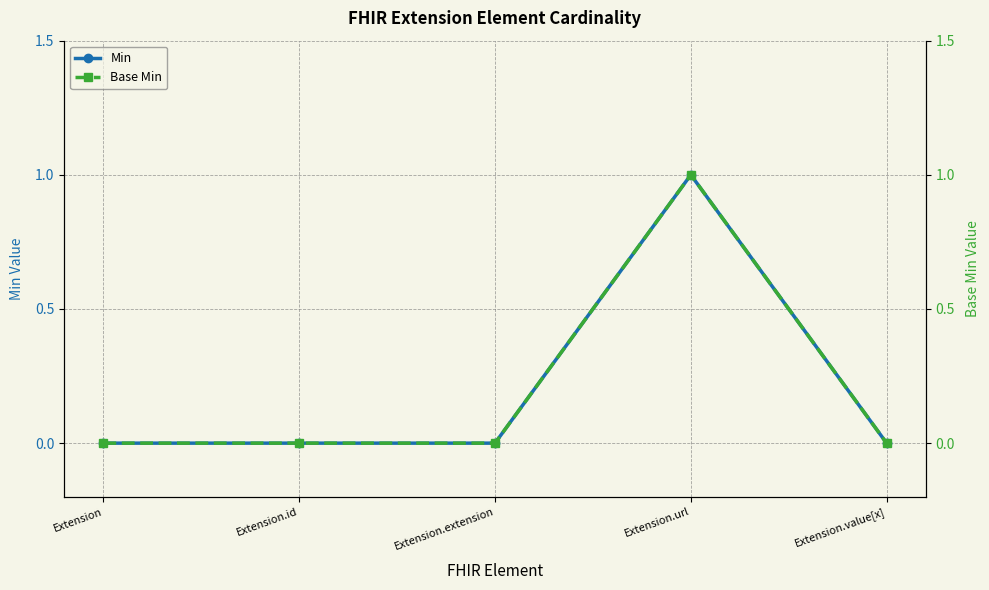

Rank the categories by Base Min value from lowest to highest.

Extension, Extension.id, Extension.extension, Extension.value[x], Extension.url